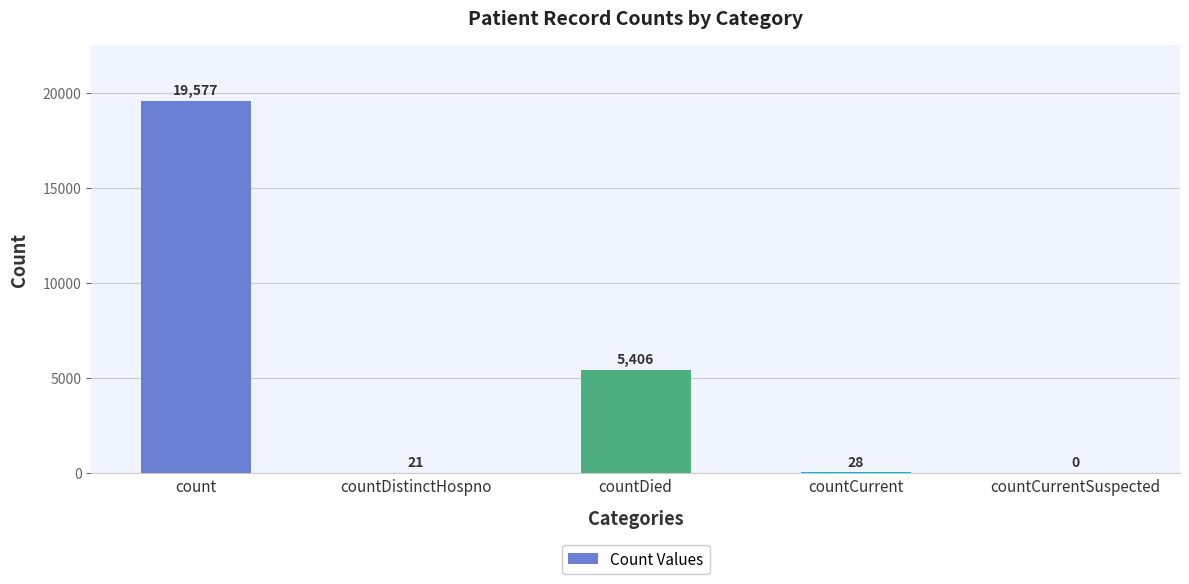

Between countCurrent and count, which is larger?

count